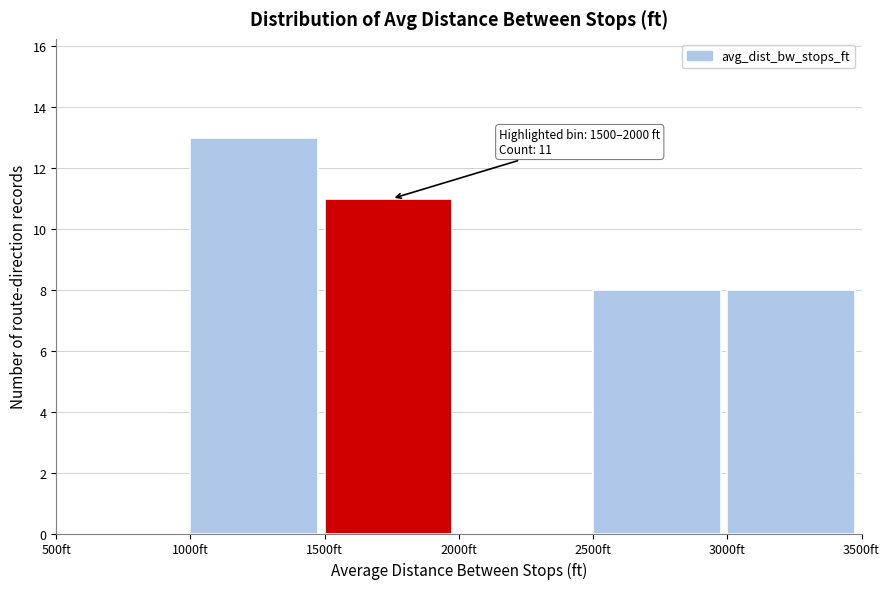

Over which range of the x-axis is the bar tallest?

1000 to 1500